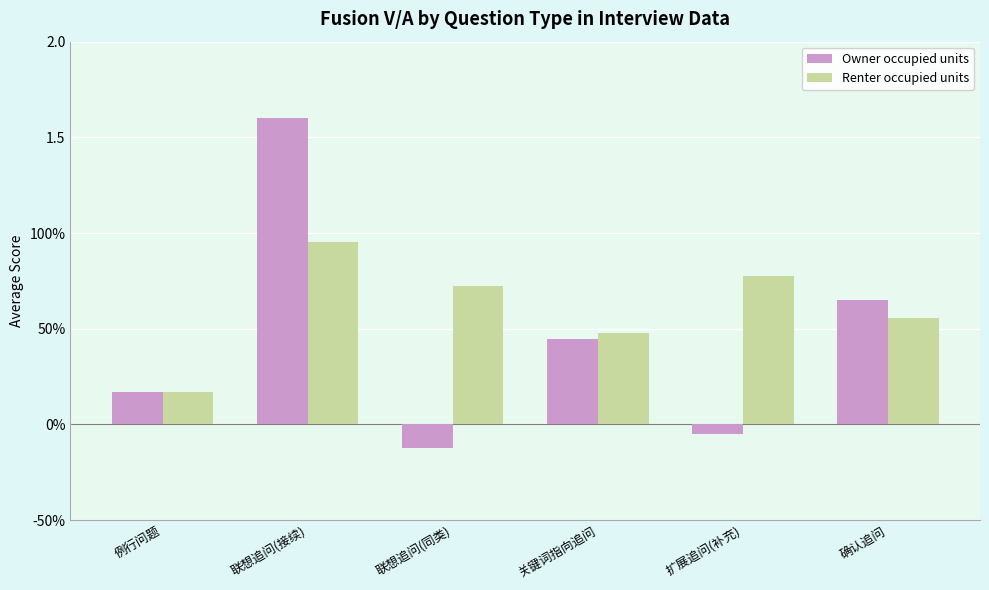

What is the sum of the Owner occupied units values at 确认追问 and 扩展追问(补充)?

0.6